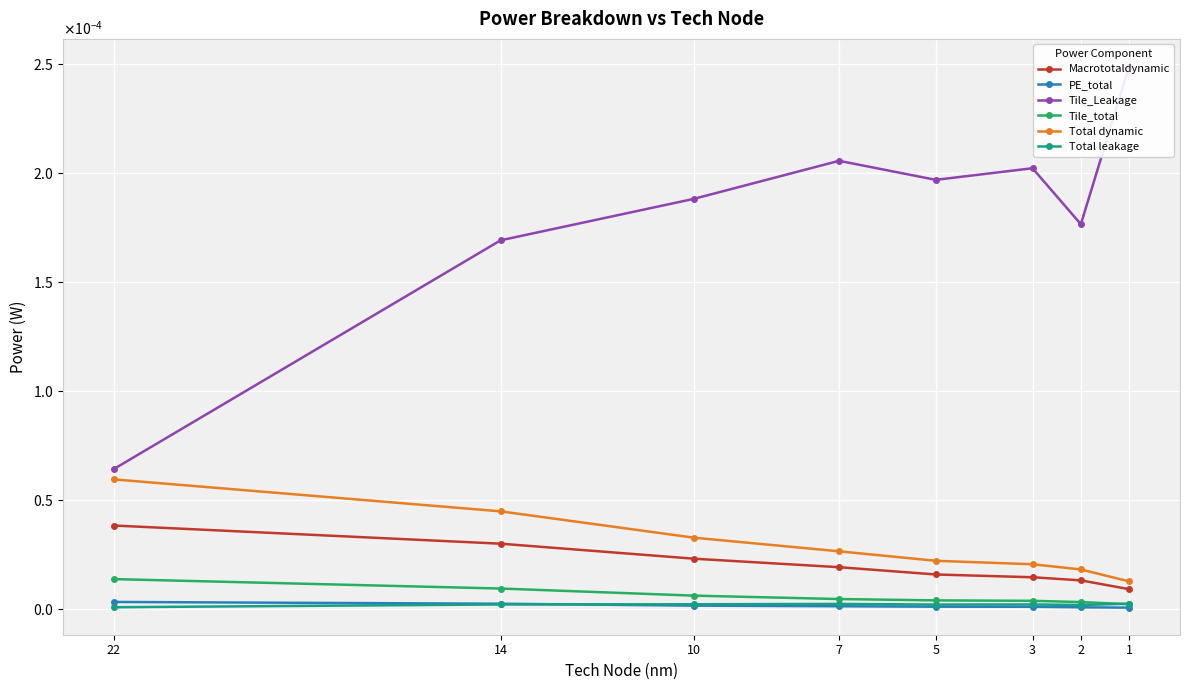

List the series in order of their peak value, lowest first.

Total leakage, PE_total, Tile_total, Macrototaldynamic, Total dynamic, Tile_Leakage